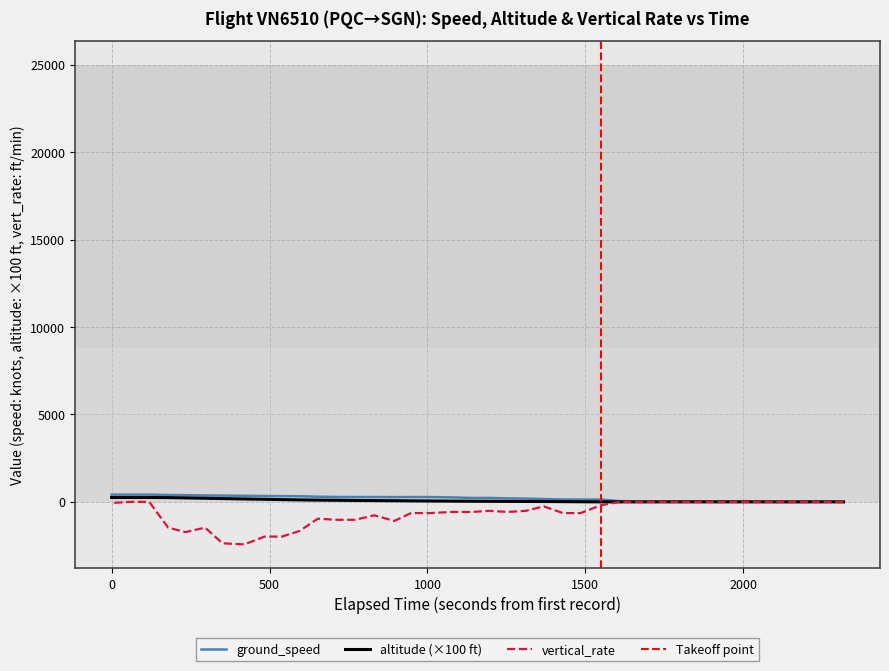

At how many categories does at least one series exceed -251?

40